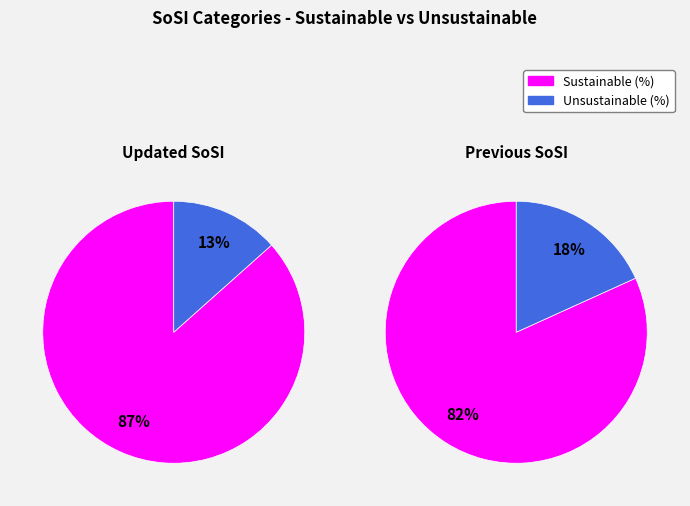

Count the number of slices in the pie.

2